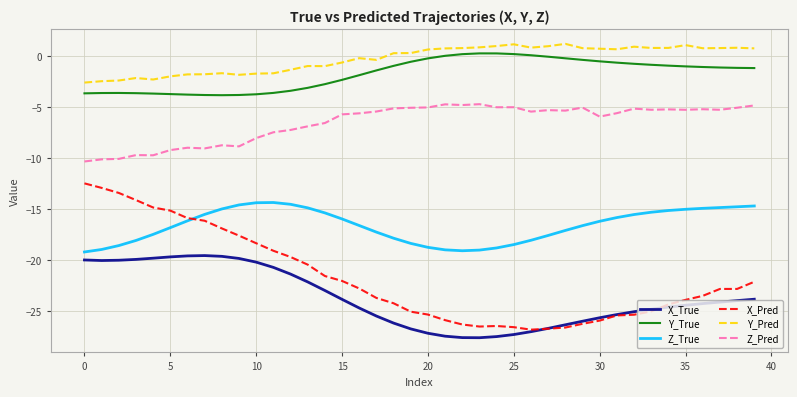

True or false: Z_Pred and Z_True intersect in this chart.

False